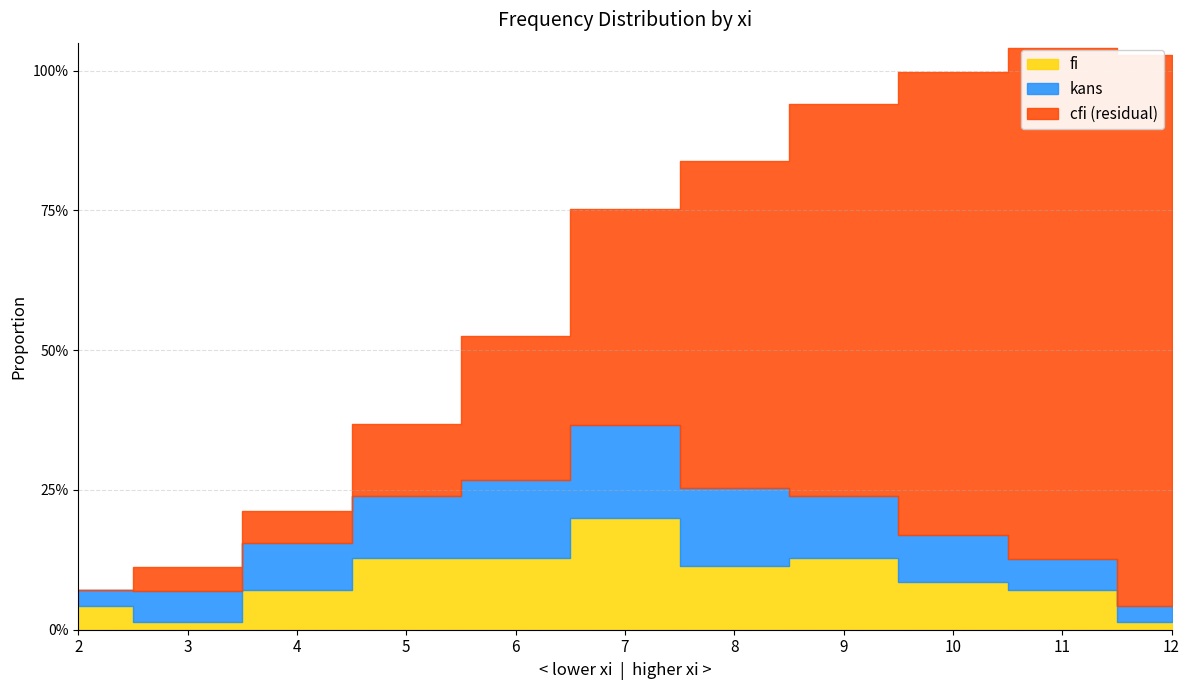

At which category is the sum across all series the highest?

11